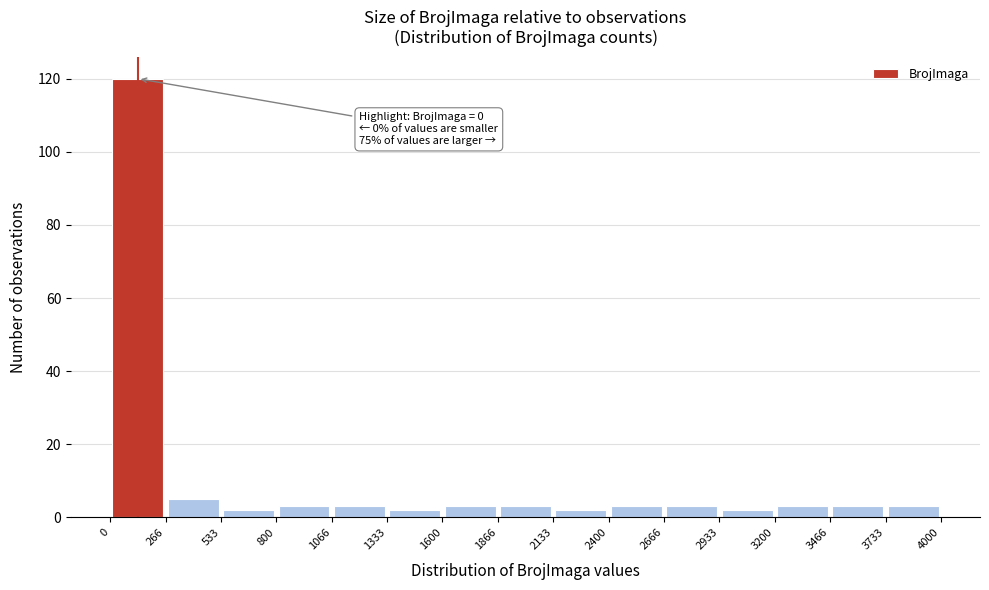

Which range on the x-axis has the tallest bar?

0 to 266